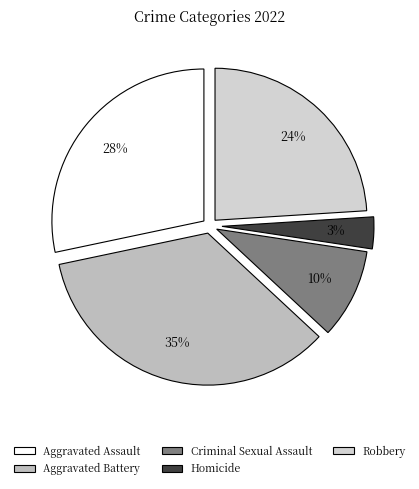

What percentage is the Criminal Sexual Assault slice, to the nearest percent?

10%